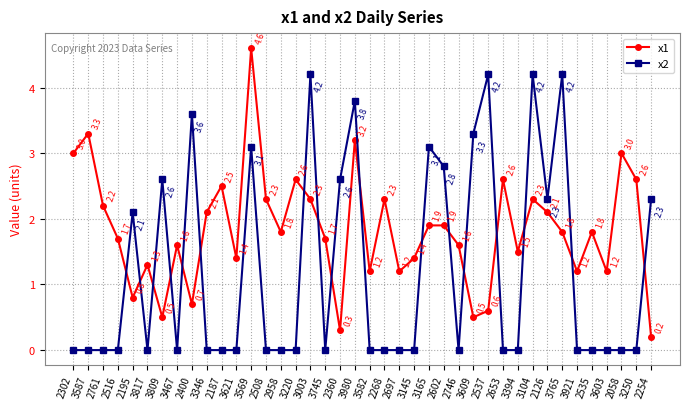

What is the highest value of the x1 series?

4.6